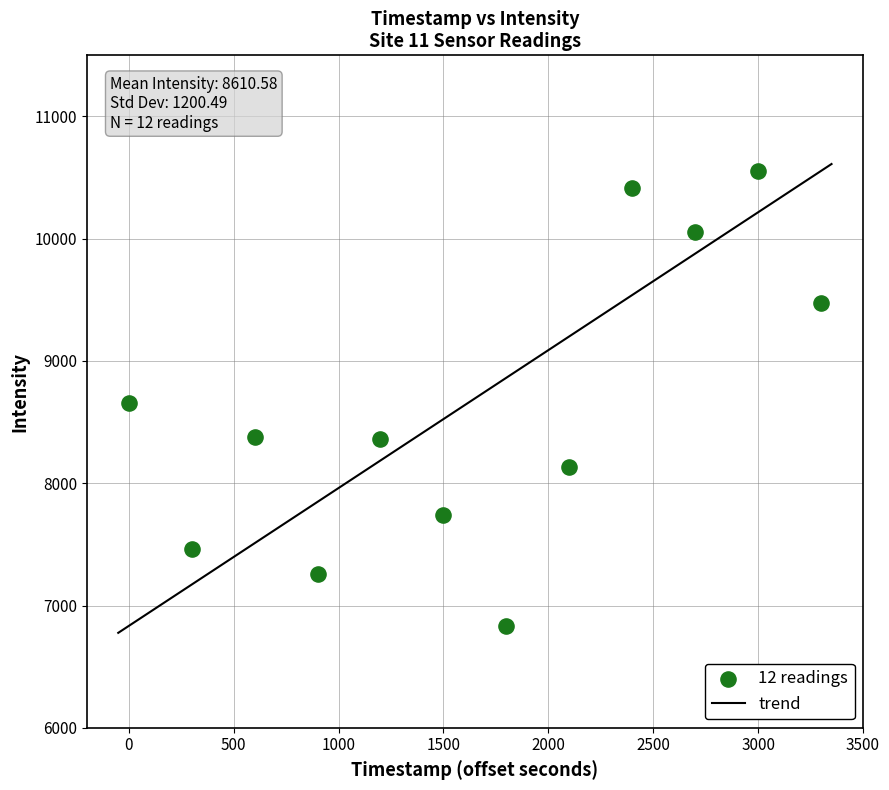

What is the average Y value?

8610.6